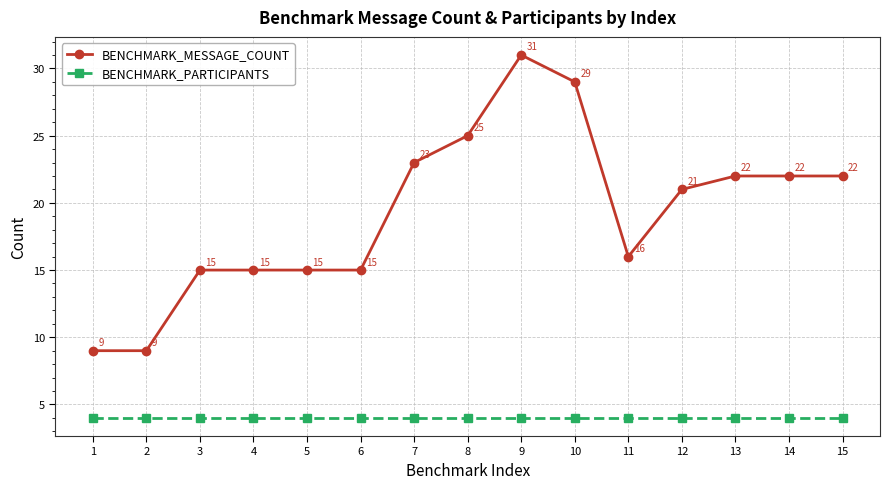

True or false: BENCHMARK_PARTICIPANTS and BENCHMARK_MESSAGE_COUNT cross at least once.

False